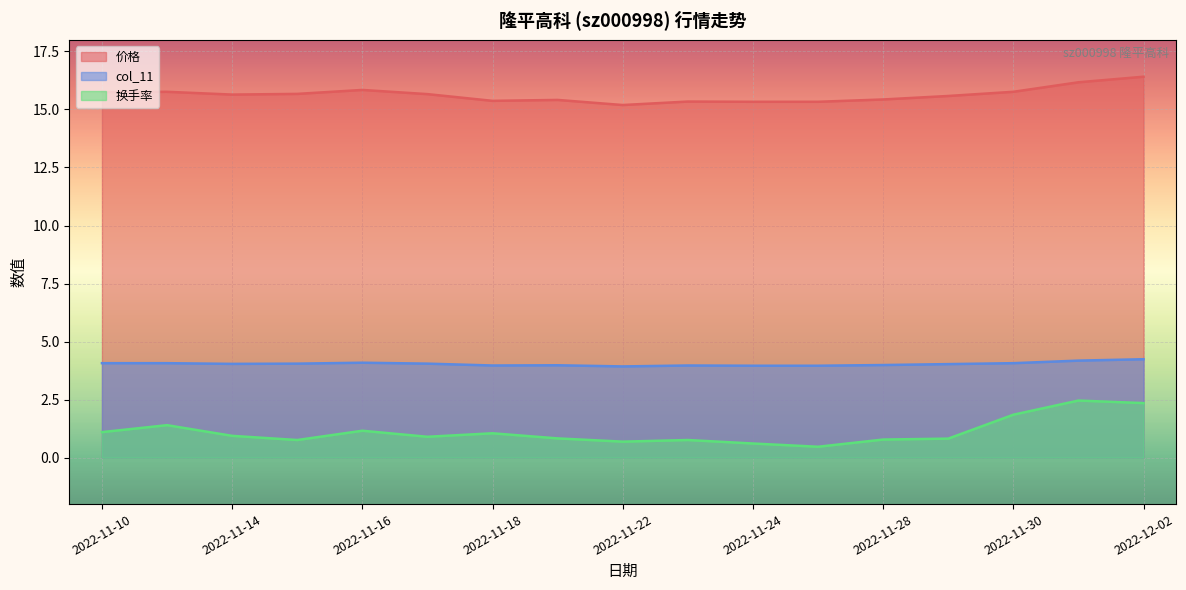

Reading left to right, list all the values displayed in this chart.

市盈率: 15.8	15.8	15.6	15.7	15.8	15.7	15.4	15.4	15.2	15.3	15.3	15.3	15.4	15.6	15.8	16.2	16.4
价格: 4.1	4.1	4.0	4.0	4.1	4.0	4.0	4.0	3.9	4.0	4.0	4.0	4.0	4.0	4.1	4.2	4.2
换手率: 1.1	1.4	0.9	0.8	1.2	0.9	1.1	0.8	0.7	0.8	0.6	0.5	0.8	0.8	1.9	2.5	2.4